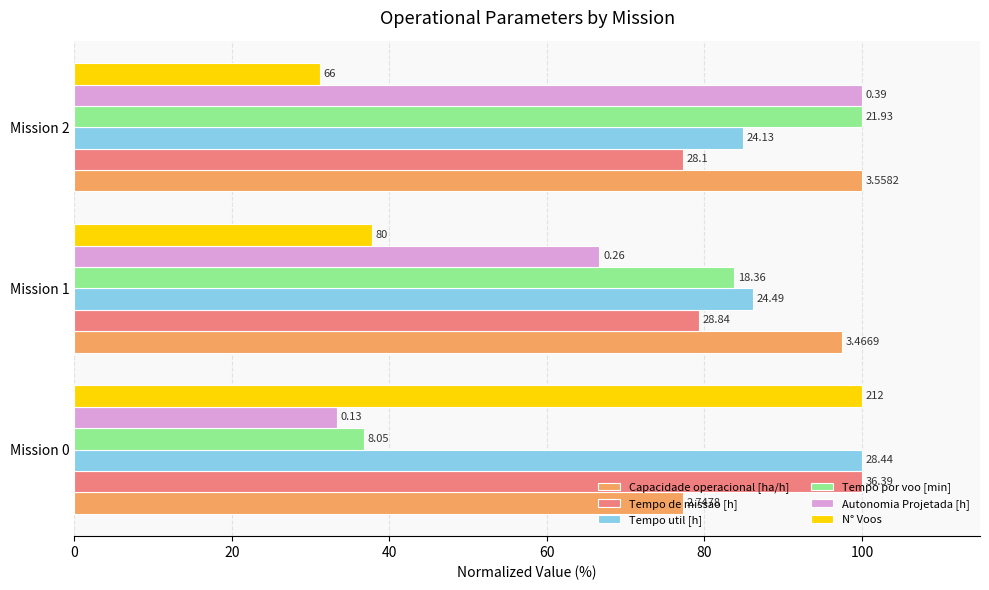

What is the average value of the Capacidade operacional [ha/h] series?

91.6